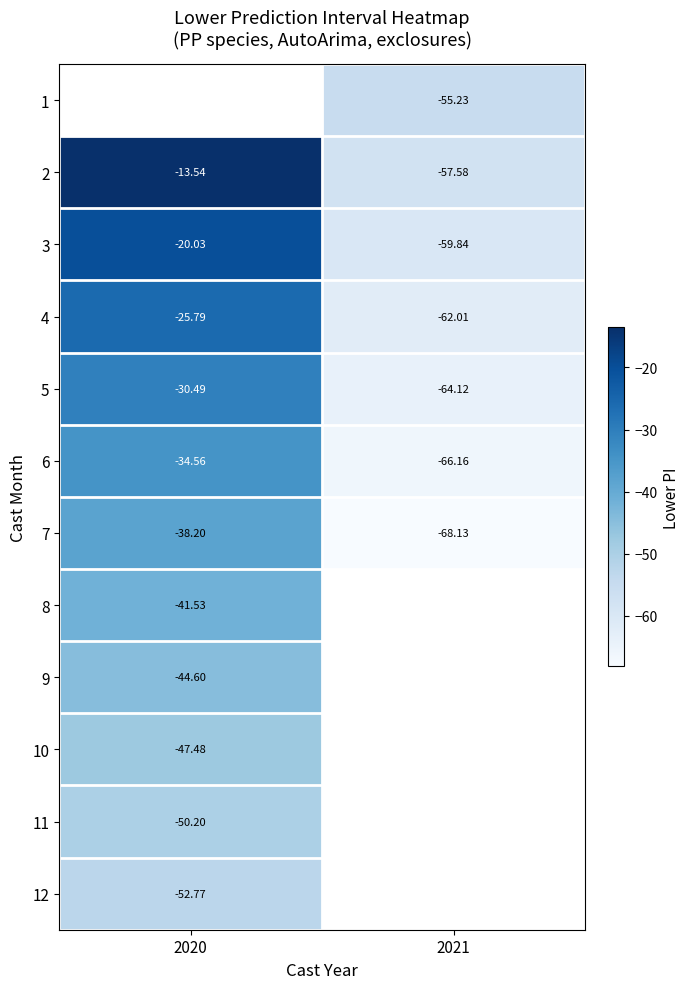

Is the value of 6 at 2020 greater than the value of 3 at 2021?

Yes